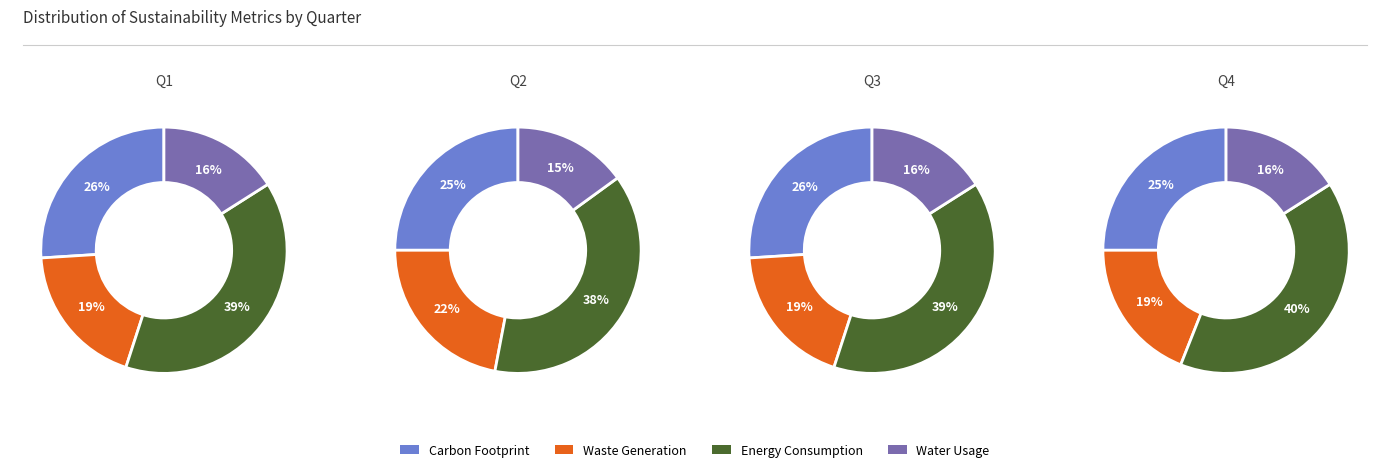

Is it true that 2 is 17% of the pie?

False